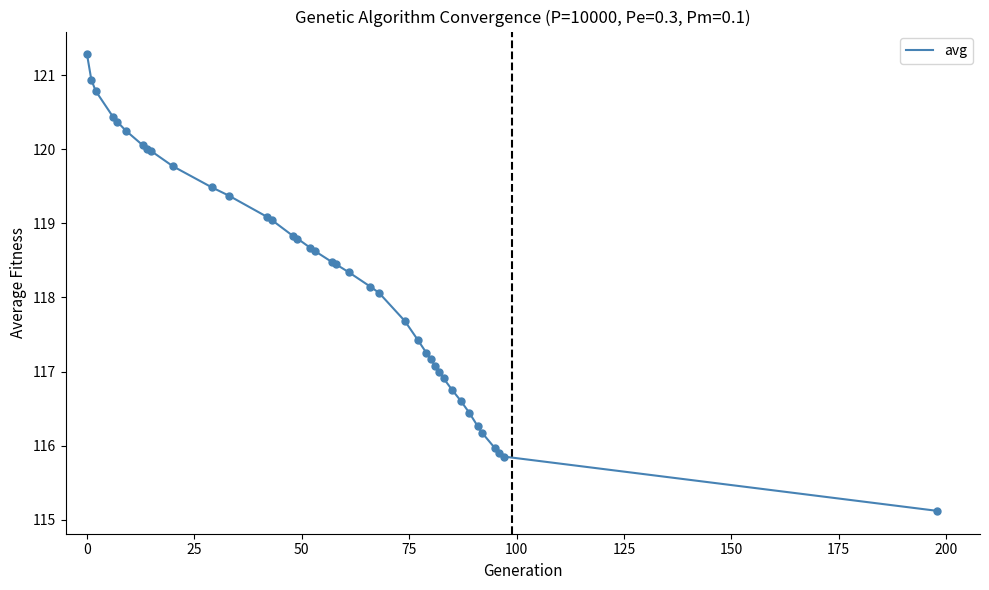

What is the difference between the maximum and minimum values?

6.2